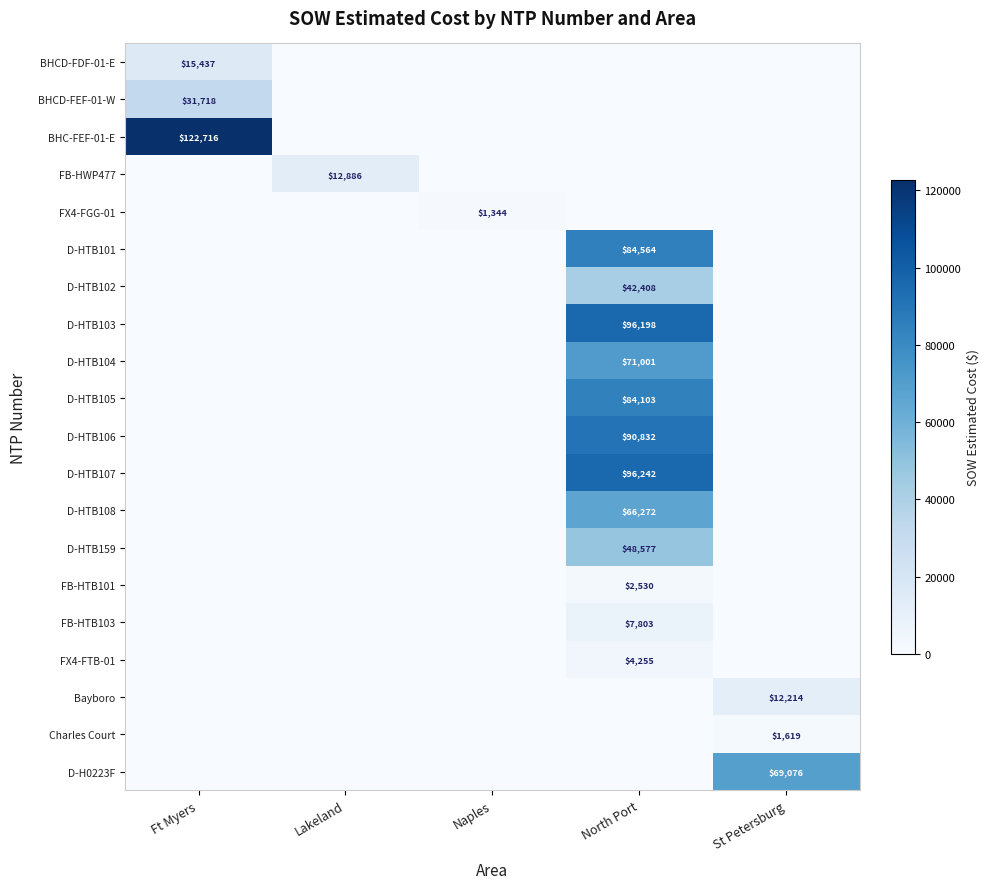

The BHC-FEF-01-E series shows 122716 at Ft Myers. True or false?

True